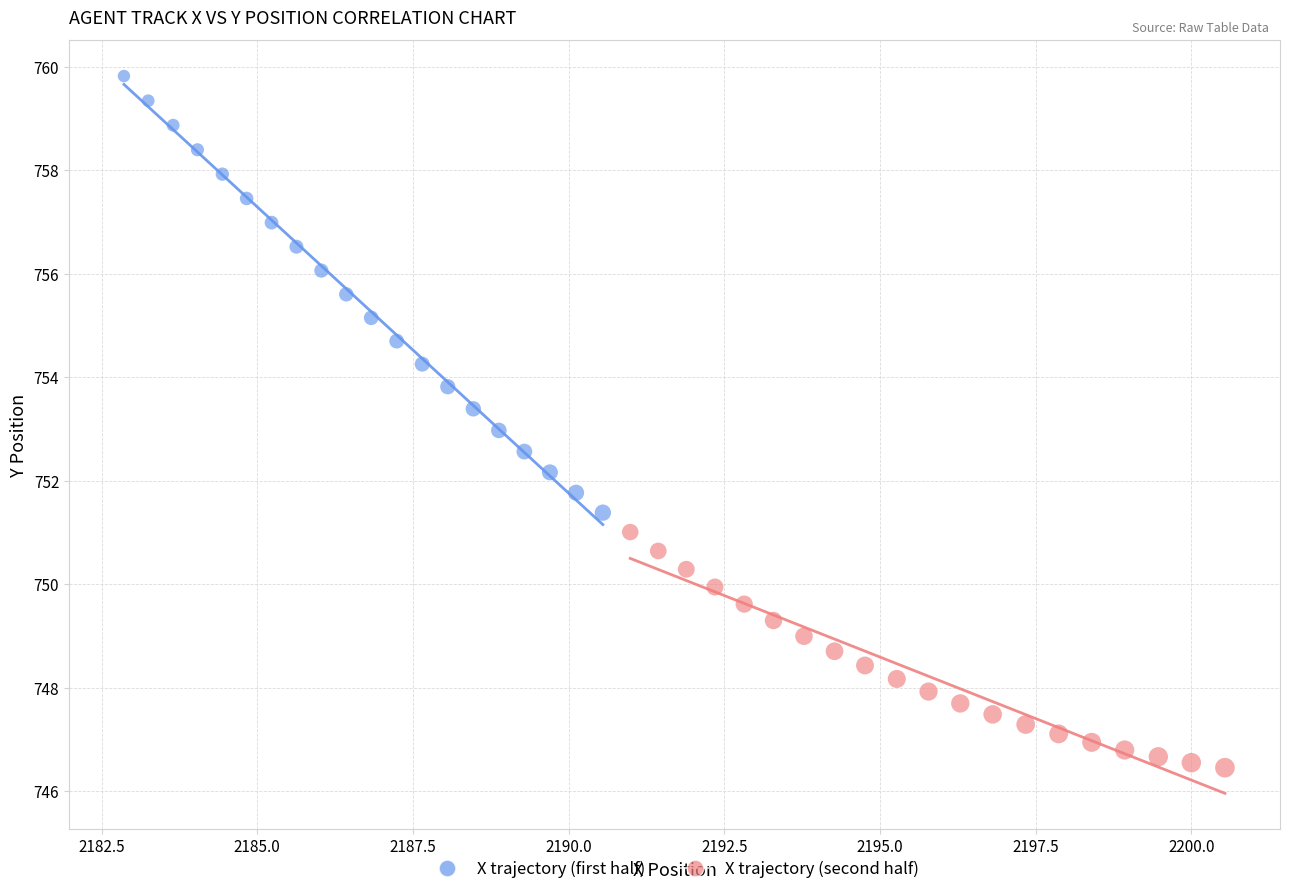

Which series reaches the minimum Y coordinate?

X trajectory (second half)